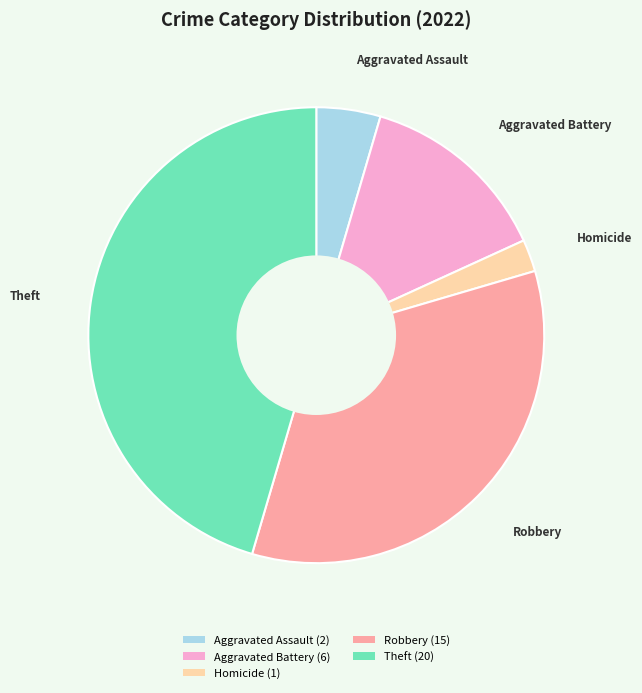

Rank the categories by value from highest to lowest.

Theft, Robbery, Aggravated Battery, Aggravated Assault, Homicide